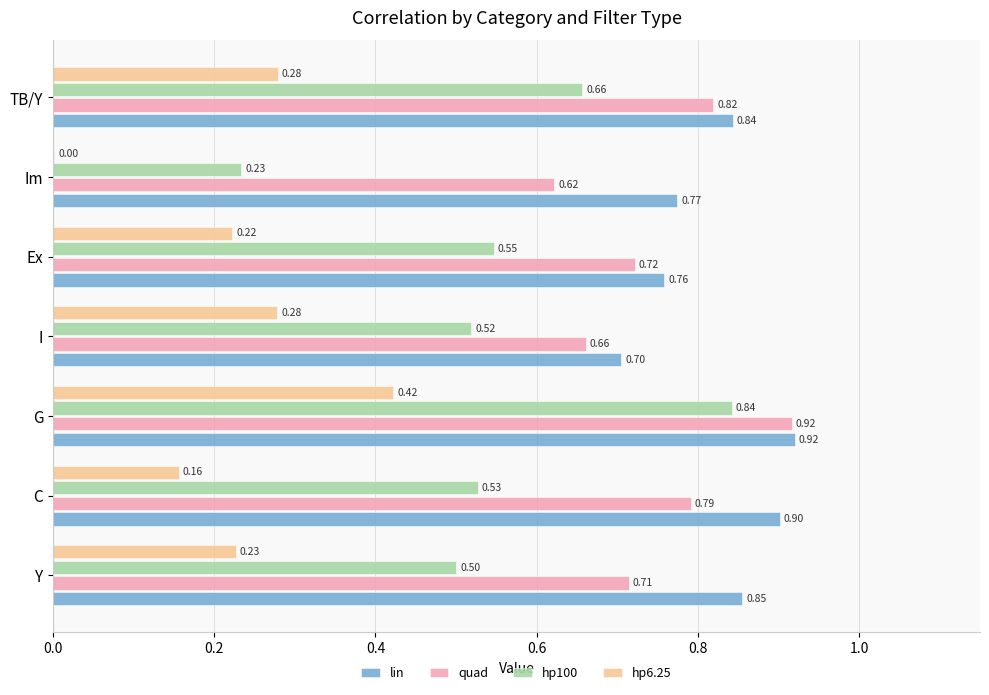

Which series changed the most between G and TB/Y?

hp100